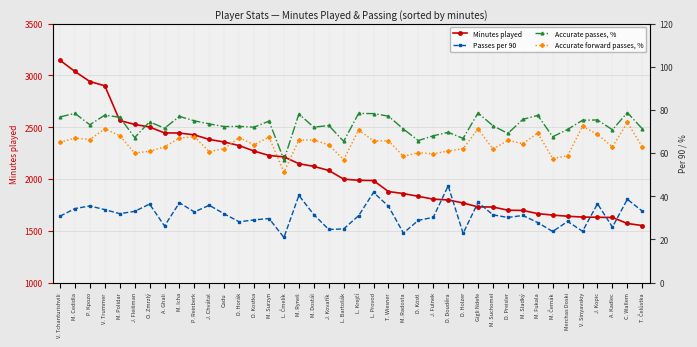

What is the maximum value shown in the chart?

3146.0